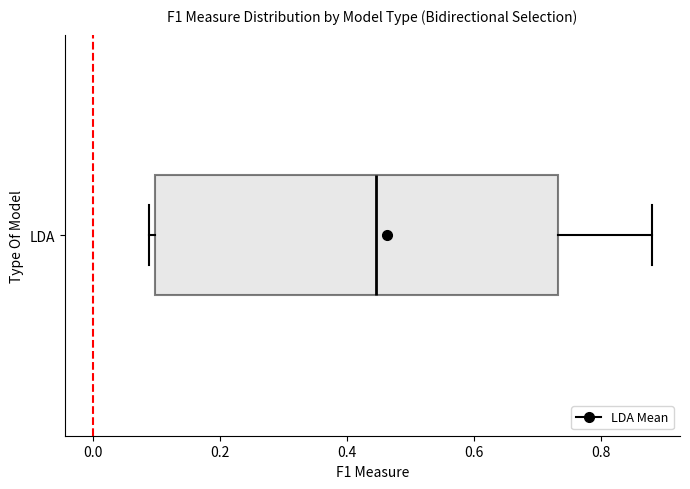

Where does the right whisker of the box for LDA end on the x-axis? The values are not printed on the chart, so give them approximately, as read against the axis.

0.88